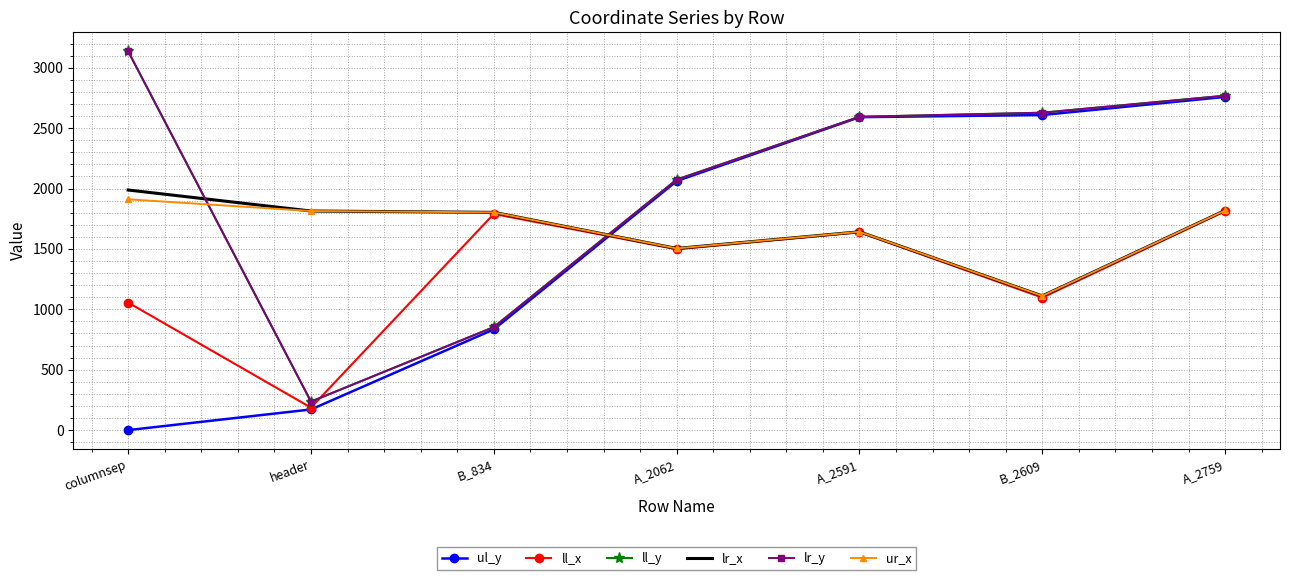

At which category is the sum across all series the highest?

A_2759